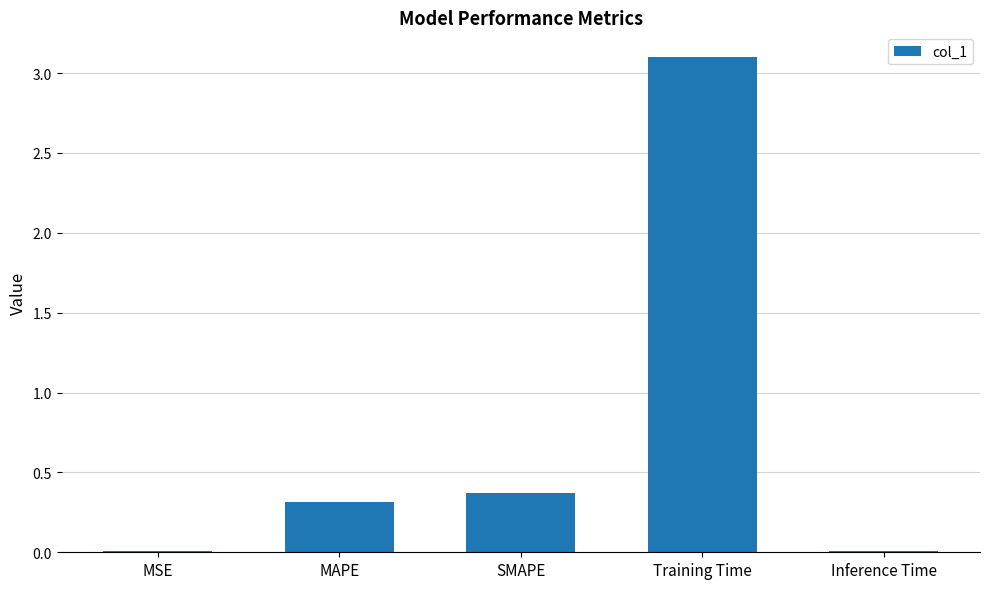

What is the sum of all values?

3.8